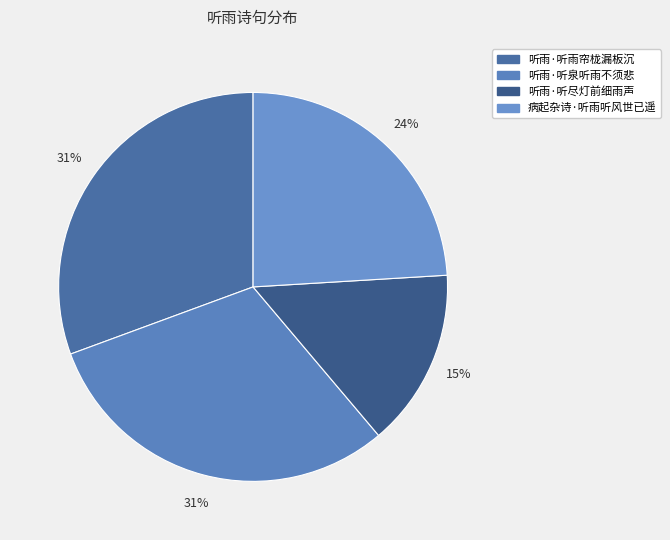

To the nearest percent, what portion does 听雨·听尽灯前细雨声 represent?

15%